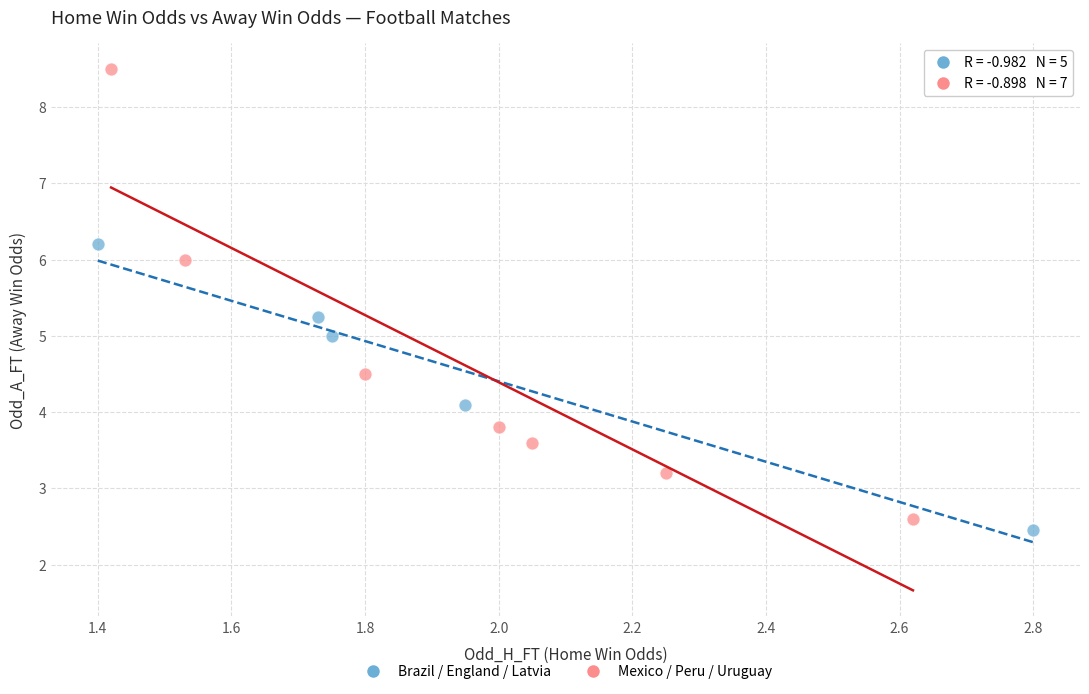

What are all the series names shown in the legend?

Brazil / England / Latvia, Mexico / Peru / Uruguay